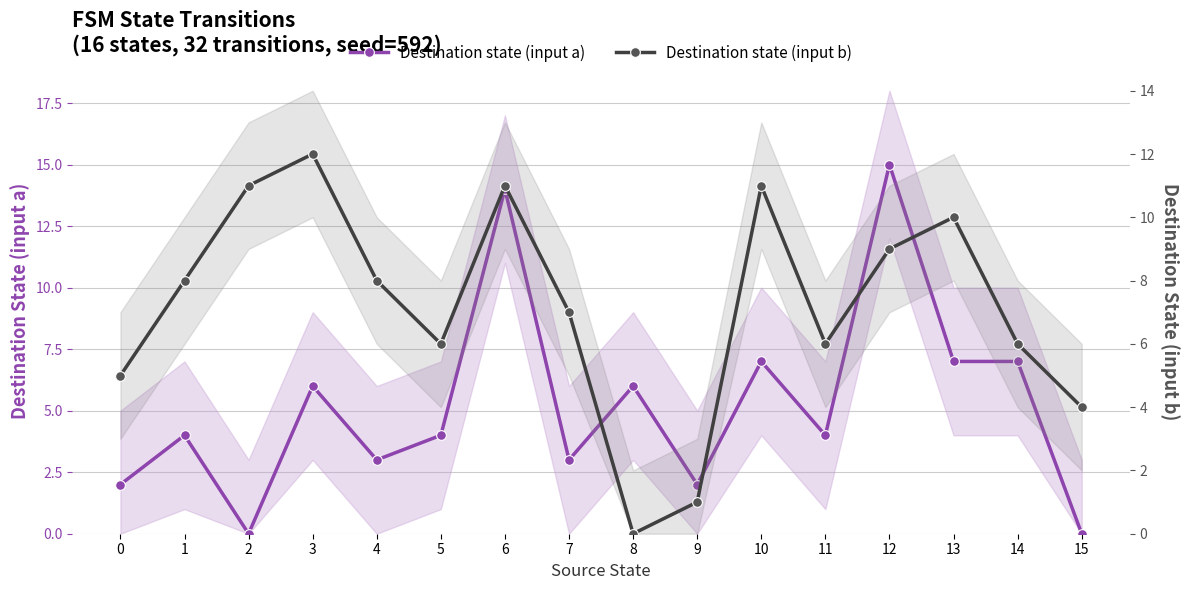

Between 0 and 9, which series saw the biggest shift?

Destination state (input b)